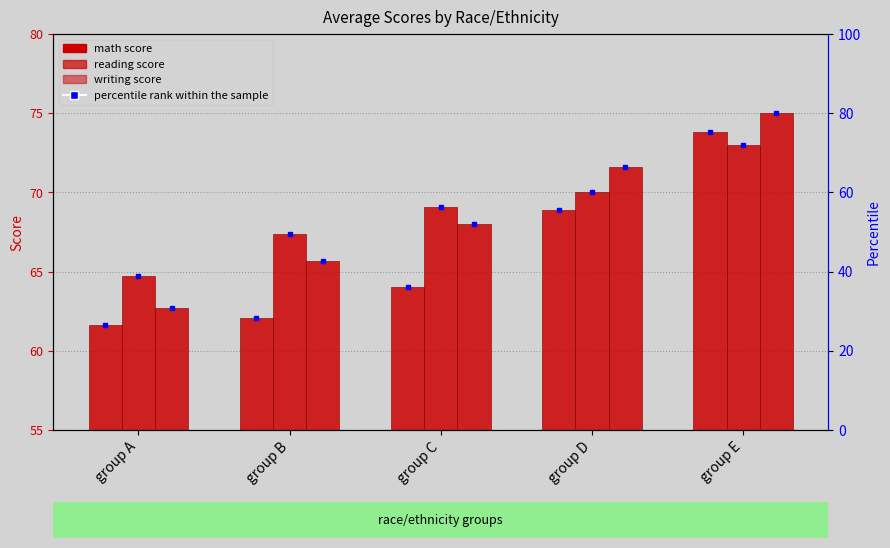

What is the sum of all math score values?

330.4